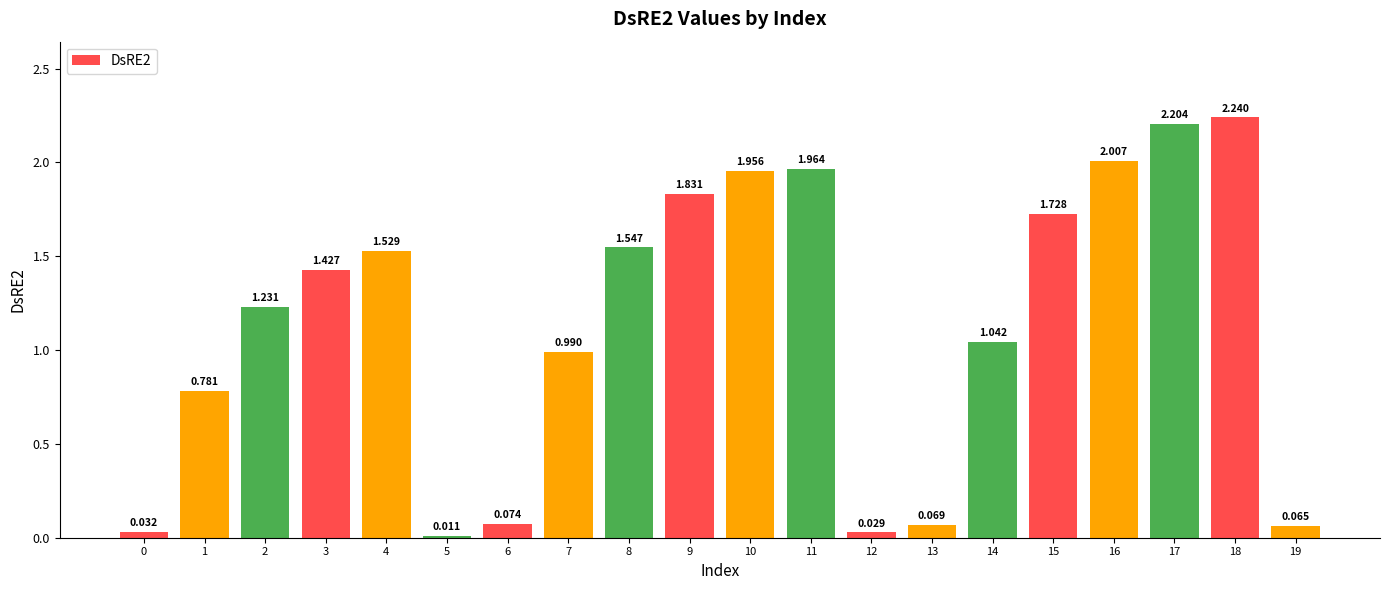

What is the value of the 17th bar from the left?

2.0